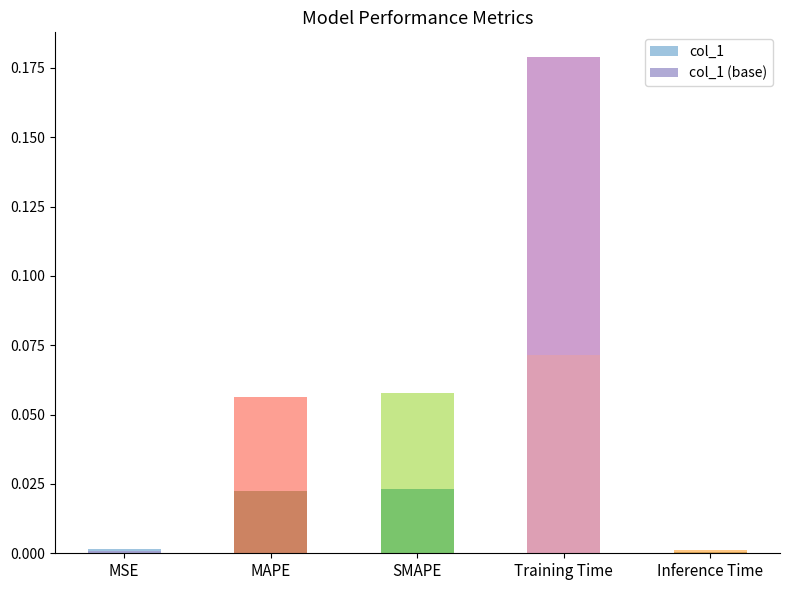

Rank the categories by col_1 value from highest to lowest.

Training Time, SMAPE, MAPE, MSE, Inference Time